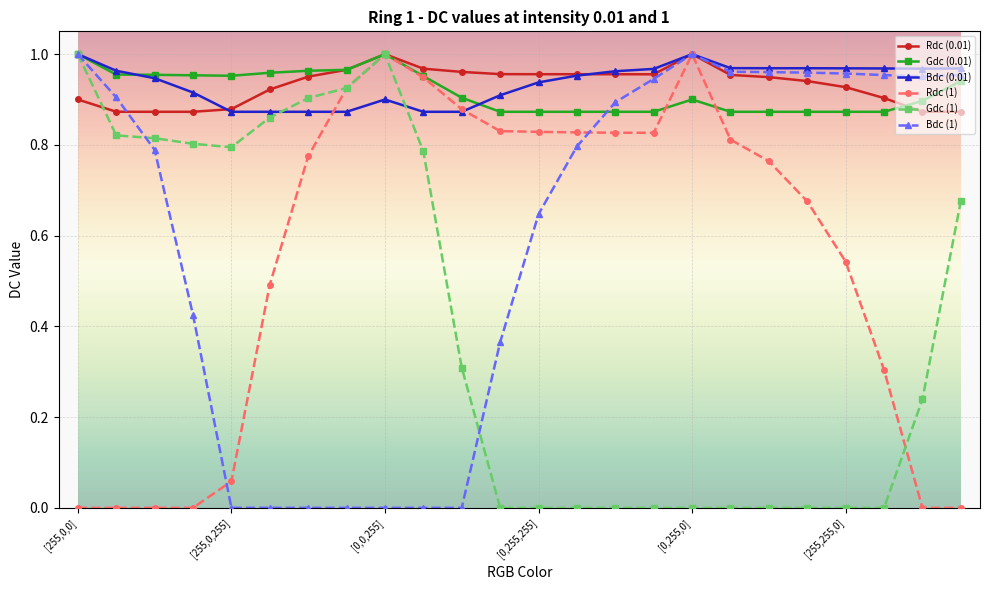

What are all the series names shown in the legend?

Rdc (0.01), Gdc (0.01), Bdc (0.01), Rdc (1), Gdc (1), Bdc (1)